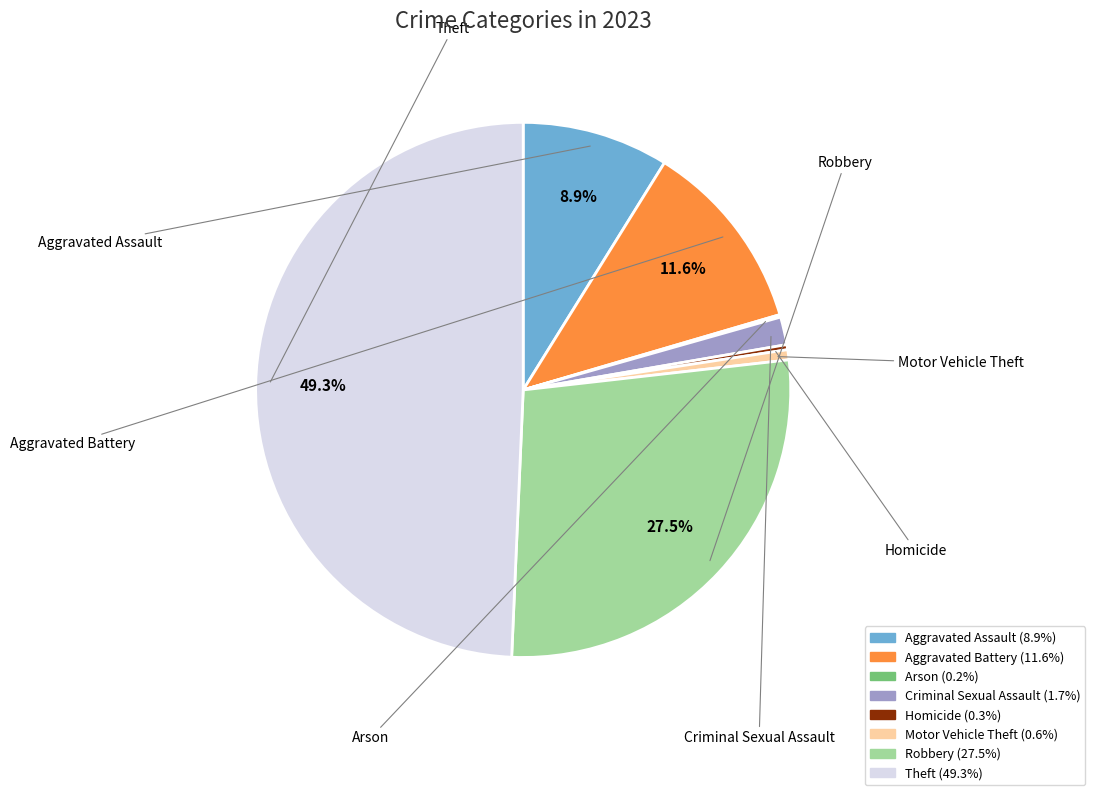

Does Motor Vehicle Theft account for over 50% of the chart?

No